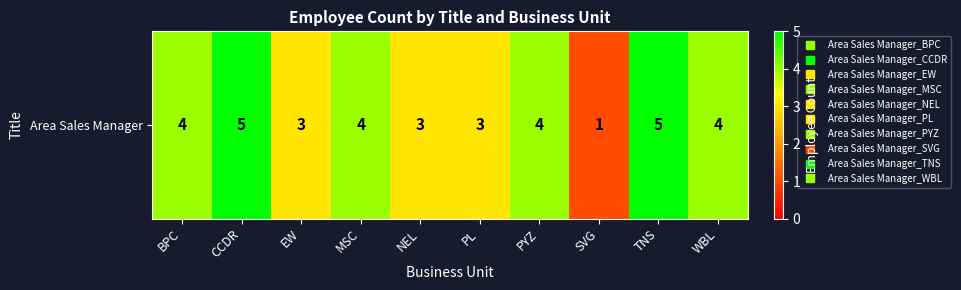

Reading left to right, extract all data points from this chart.

BPC=4	CCDR=5	EW=3	MSC=4	NEL=3	PL=3	PYZ=4	SVG=1	TNS=5	WBL=4